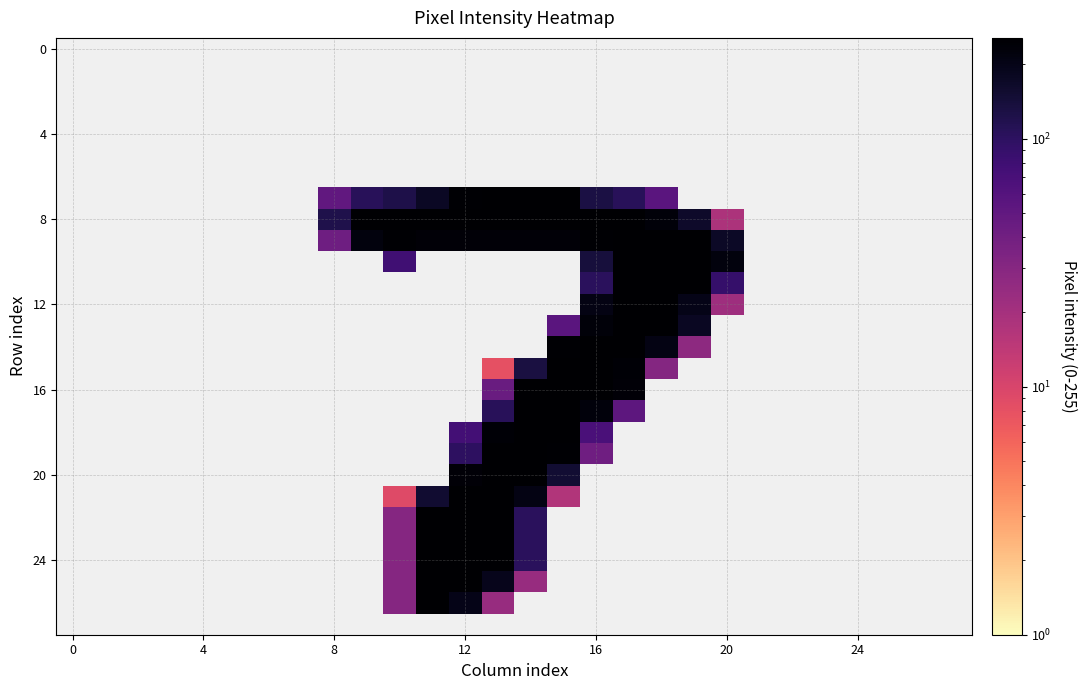

How many series are shown in this chart?

28